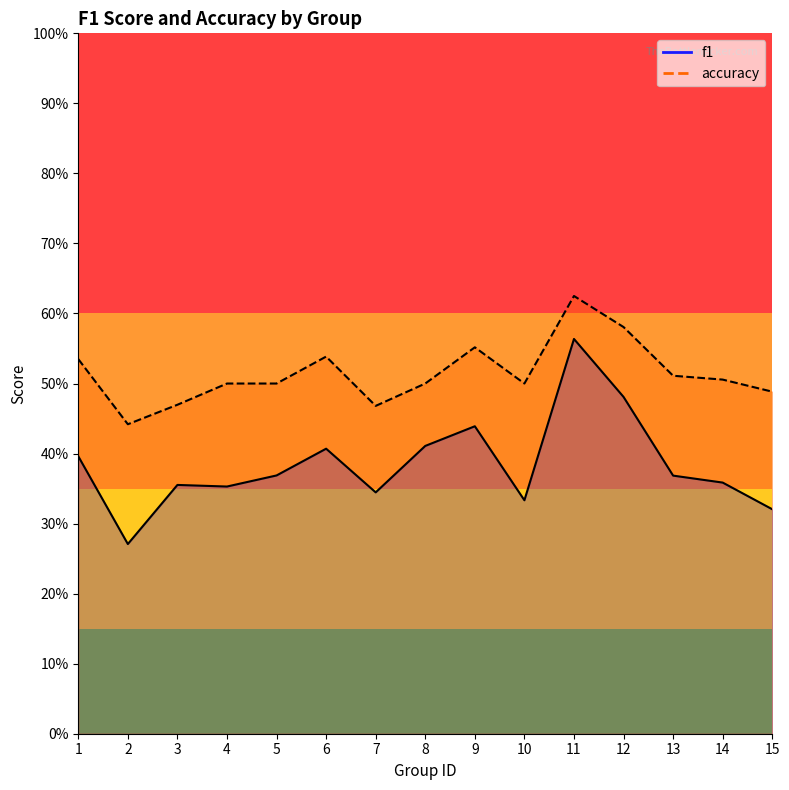

List the series in order of their peak value, lowest first.

f1, accuracy